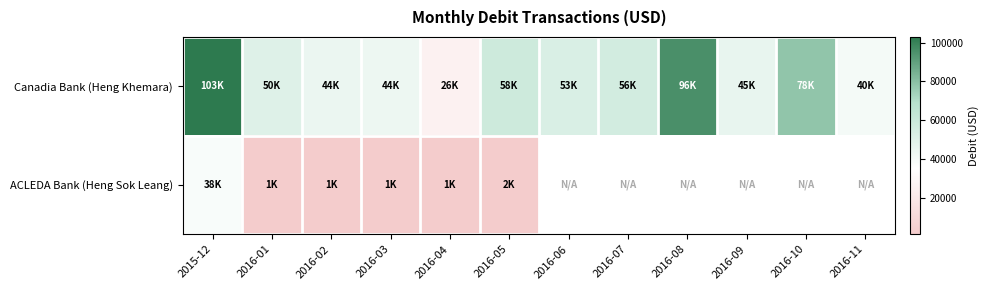

What is the difference between the maximum and minimum values in the ACLEDA Bank (Heng Sok Leang) series?

37041.8